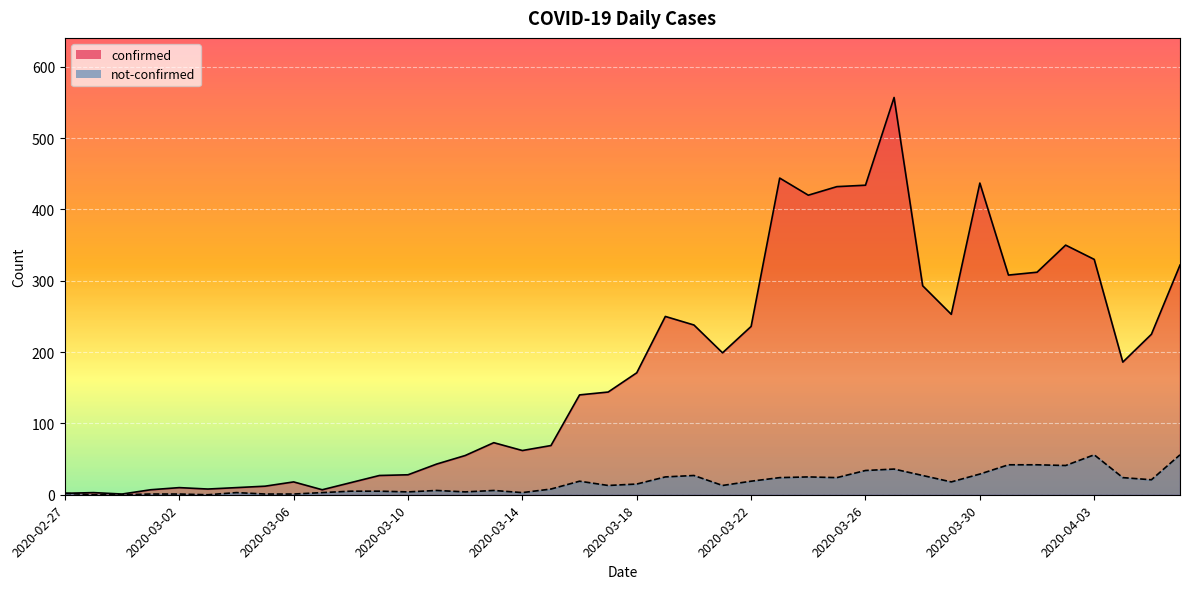

Rank the categories by confirmed value from lowest to highest.

2020-02-29, 2020-02-27, 2020-02-28, 2020-03-01, 2020-03-07, 2020-03-03, 2020-03-02, 2020-03-04, 2020-03-05, 2020-03-08, 2020-03-06, 2020-03-09, 2020-03-10, 2020-03-11, 2020-03-12, 2020-03-14, 2020-03-15, 2020-03-13, 2020-03-16, 2020-03-17, 2020-03-18, 2020-04-04, 2020-03-21, 2020-04-05, 2020-03-22, 2020-03-20, 2020-03-19, 2020-03-29, 2020-03-28, 2020-03-31, 2020-04-01, 2020-04-06, 2020-04-03, 2020-04-02, 2020-03-24, 2020-03-25, 2020-03-26, 2020-03-30, 2020-03-23, 2020-03-27